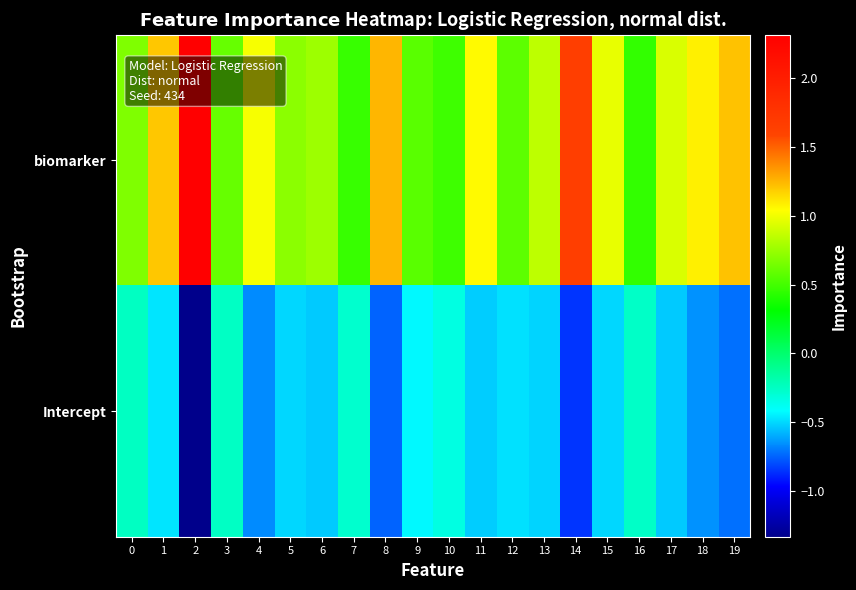

Which series changed the most between 2 and 10?

biomarker